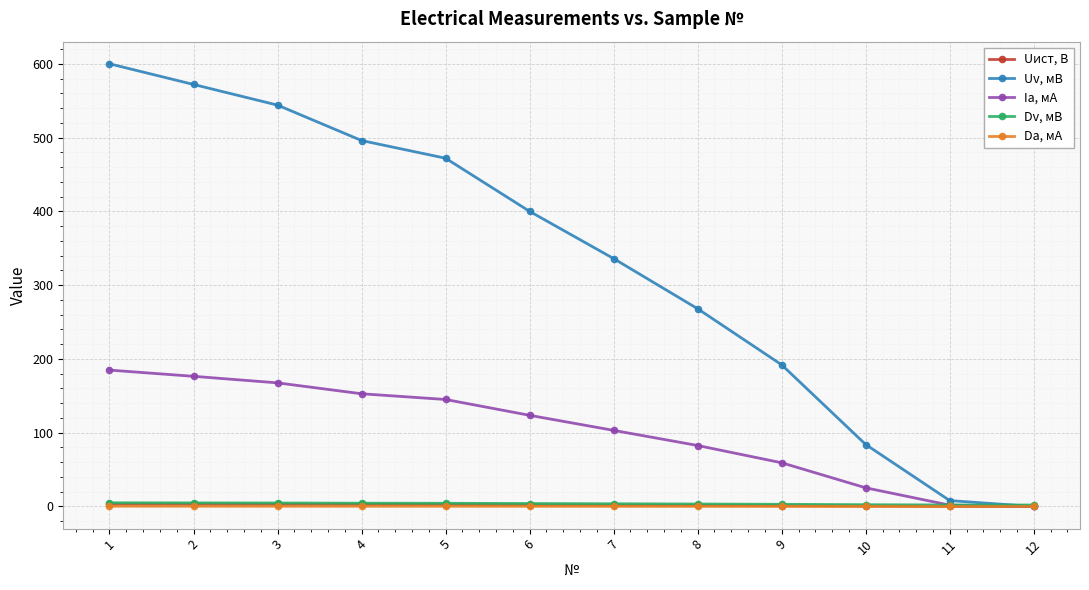

Rank the series by their maximum value, from highest to lowest.

Uv, мВ, Ia, мА, Dv, мВ, Uист, В, Da, мА